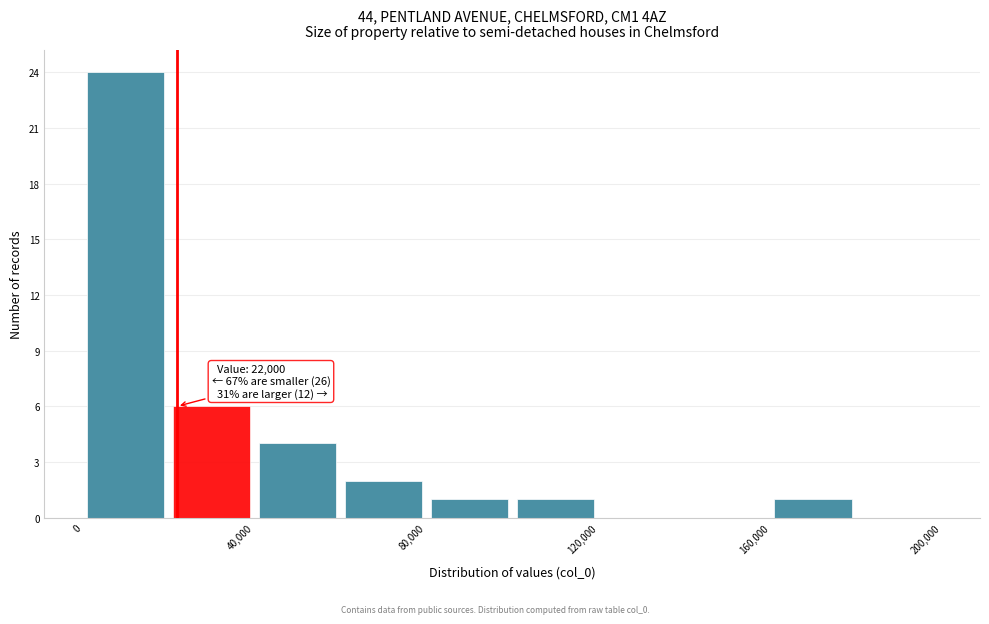

Which range on the x-axis has the tallest bar?

0 to 20000